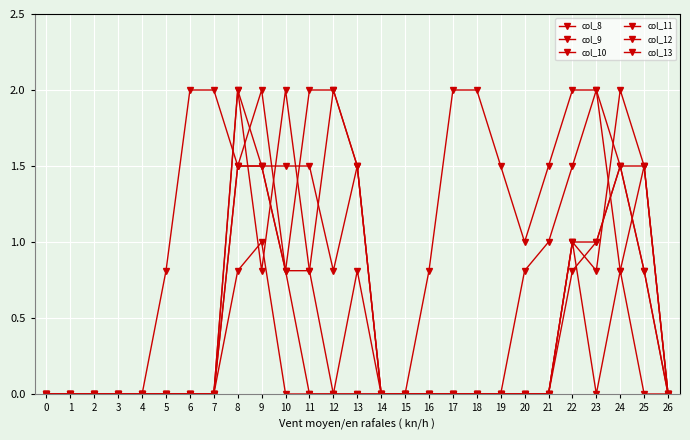

Is this an area chart (filled region under the line)?

No